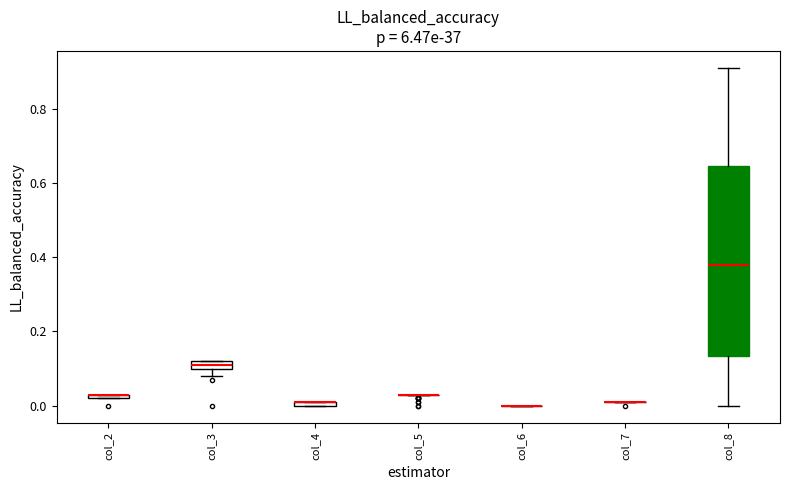

Which box is the tallest, from its lower edge to its upper edge?

col_8